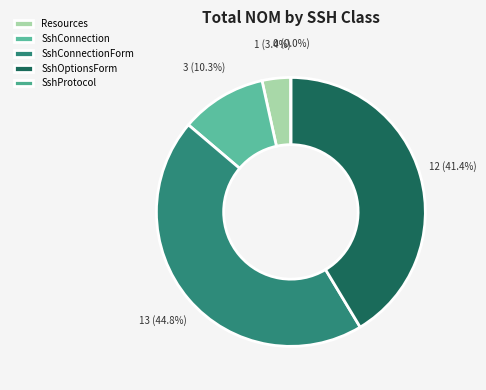

Is the sum of SshConnectionForm and Resources greater than half?

No